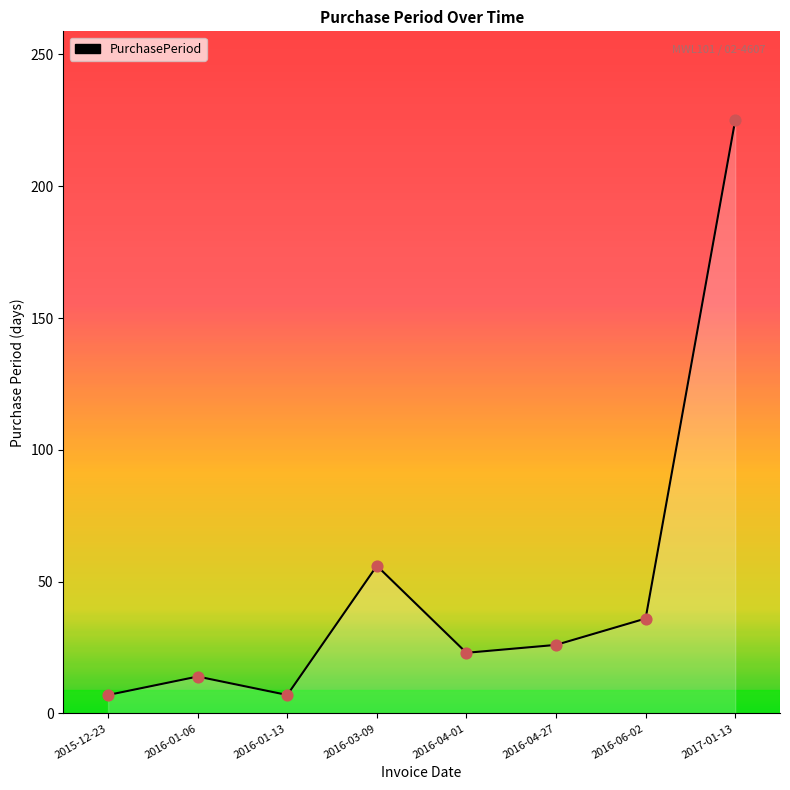

Which has a higher value, 2016-01-13 or 2016-04-01?

2016-04-01